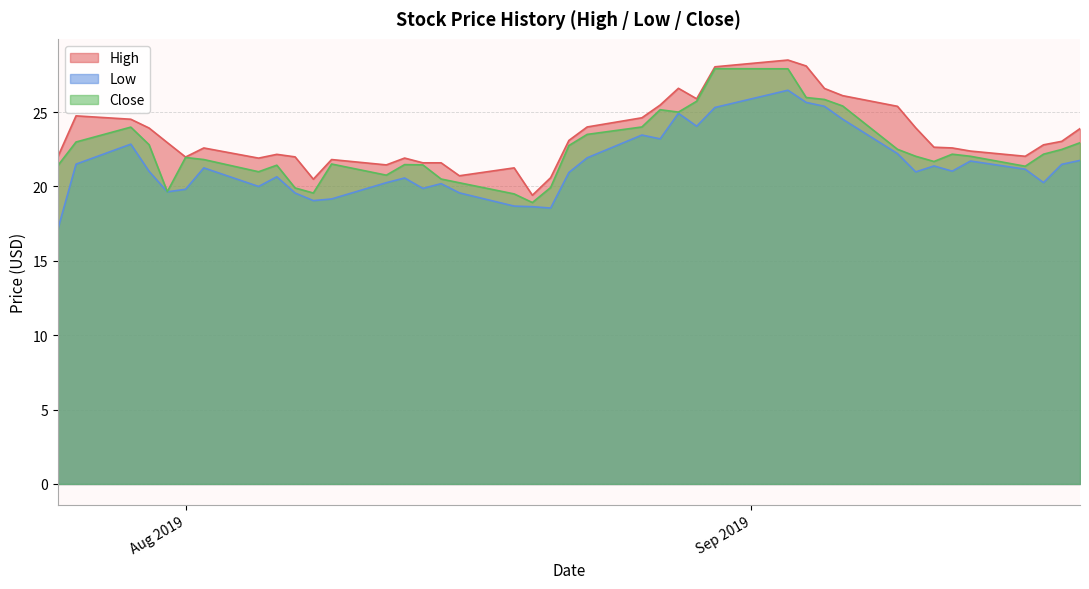

What is the maximum value for High?

28.5